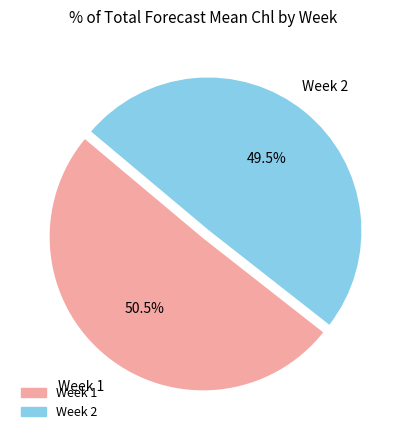

Does any single category account for the majority?

Yes